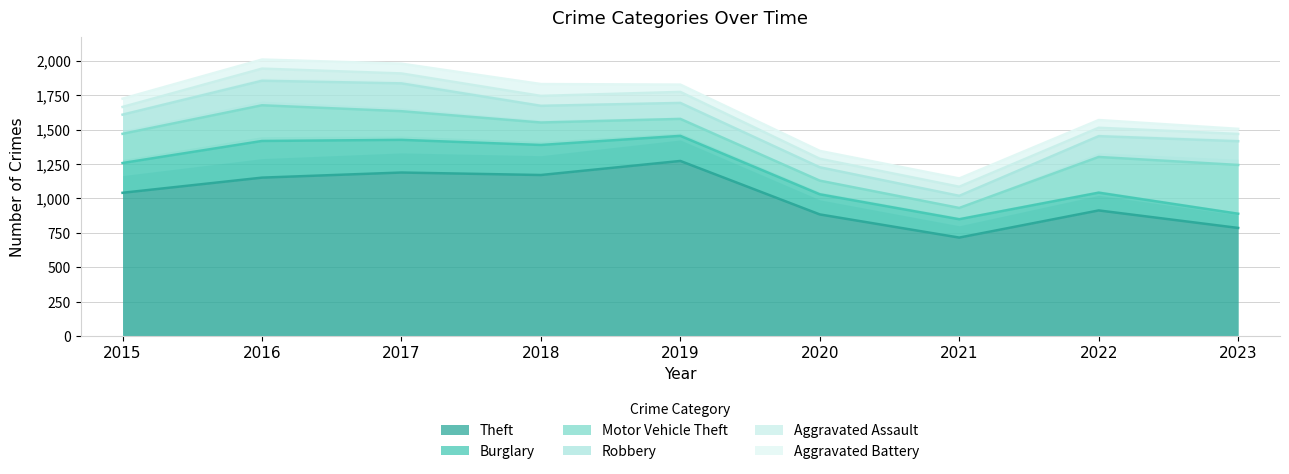

At which category is the sum across all series the highest?

2016